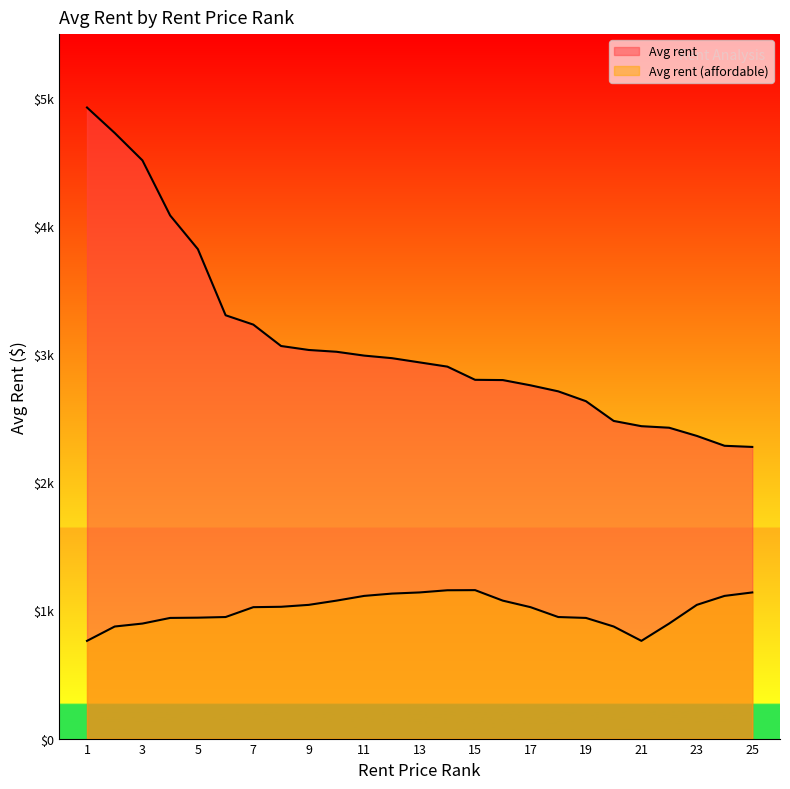

Reading left to right, transcribe all the data shown in this chart.

Avg rent: 1=4927	2=4728	3=4514	4=4084	5=3821	6=3305	7=3232	8=3065	9=3034	10=3020	11=2990	12=2970	13=2937	14=2904	15=2801	16=2799	17=2758	18=2711	19=2634	20=2480	21=2439	22=2427	23=2363	24=2286	25=2277
Avg rent (affordable): 1=763	2=875	3=898	4=942	5=944	6=949	7=1026	8=1029	9=1044	10=1077	11=1114	12=1132	13=1141	14=1158	15=1159	16=1077	17=1026	18=949	19=942	20=875	21=763	22=898	23=1044	24=1114	25=1141